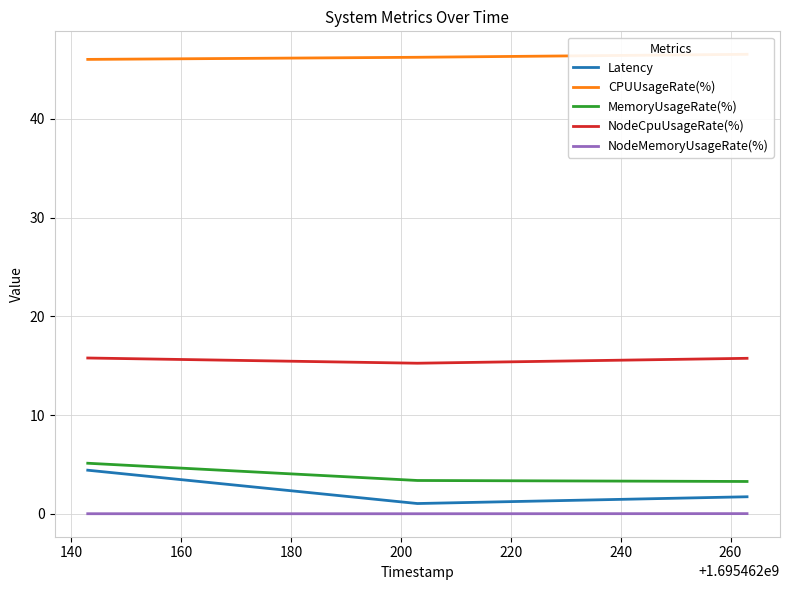

At how many categories does at least one series exceed 31?

3